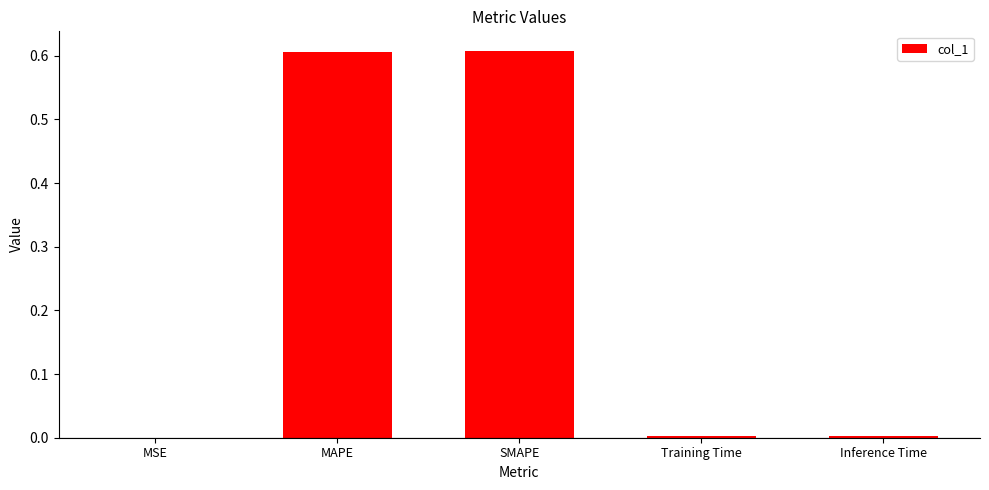

The chart shows a value of 0.0 at Inference Time. True or false?

True